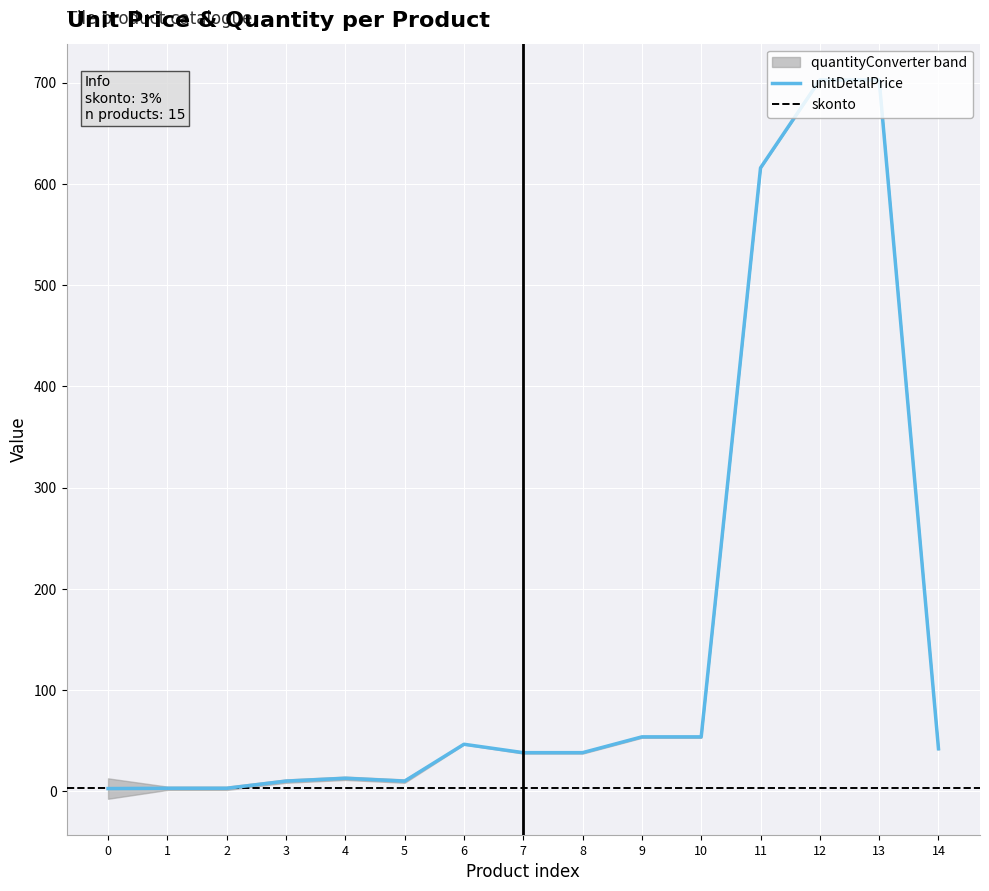

Is it true that unitDetalPrice equals 2.7 at 0?

True